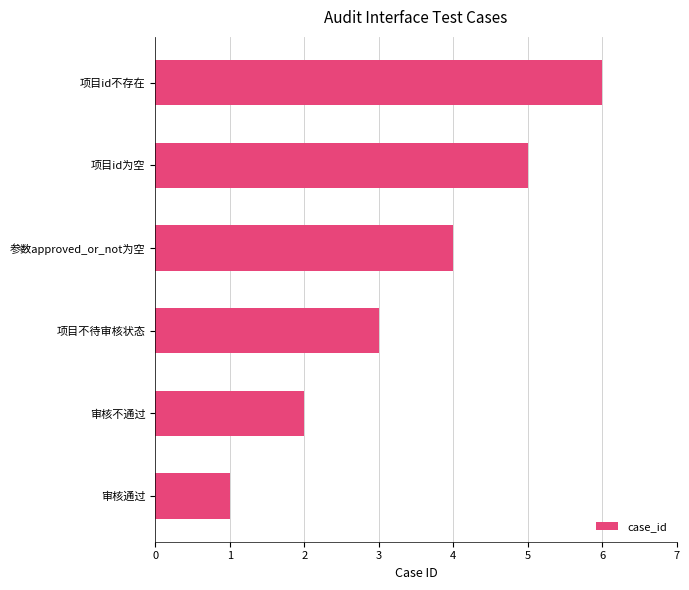

What is the average value?

4